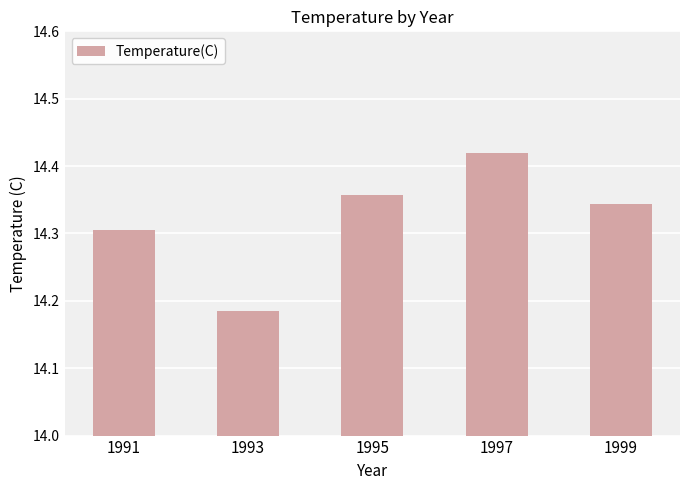

Rank the categories by value from lowest to highest.

1993, 1991, 1999, 1995, 1997